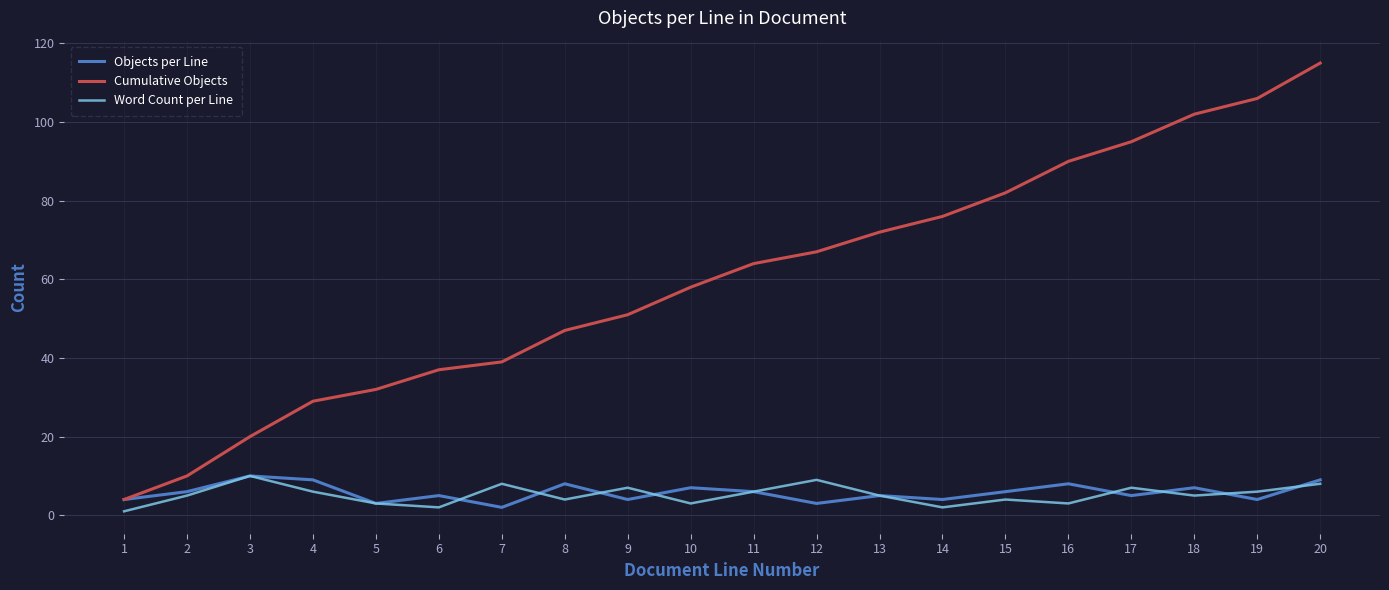

Which series has the widest spread of values?

Cumulative Objects